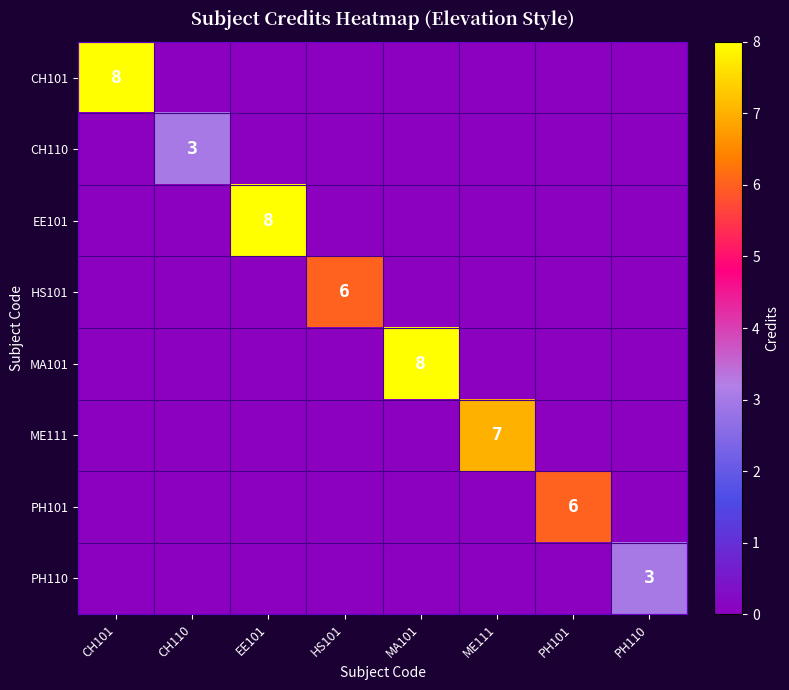

What is the difference between the maximum and minimum values in the HS101 series?

6